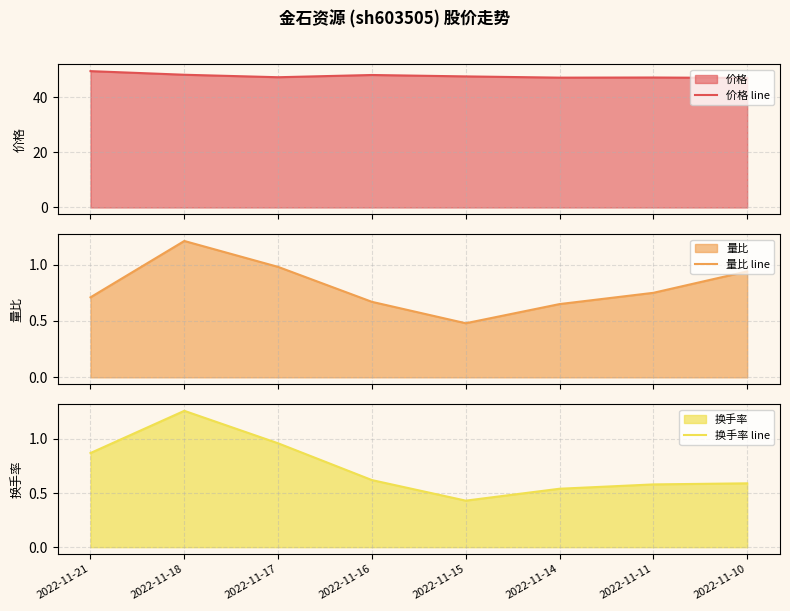

Which category has the lowest value in the 价格 line series?

2022-11-10